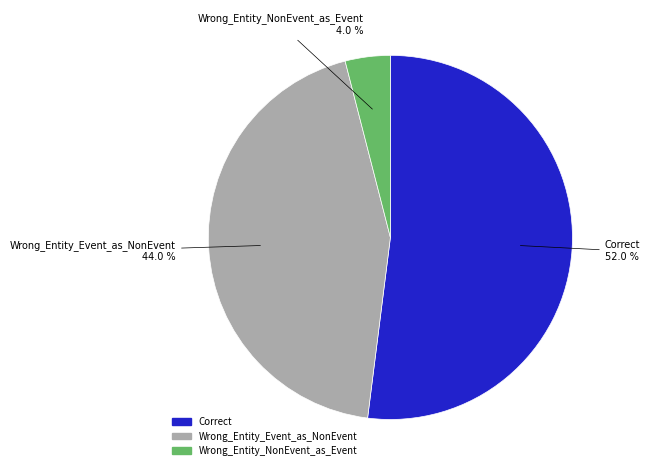

What is the smallest slice in the pie chart?

Wrong_Entity_NonEvent_as_Event